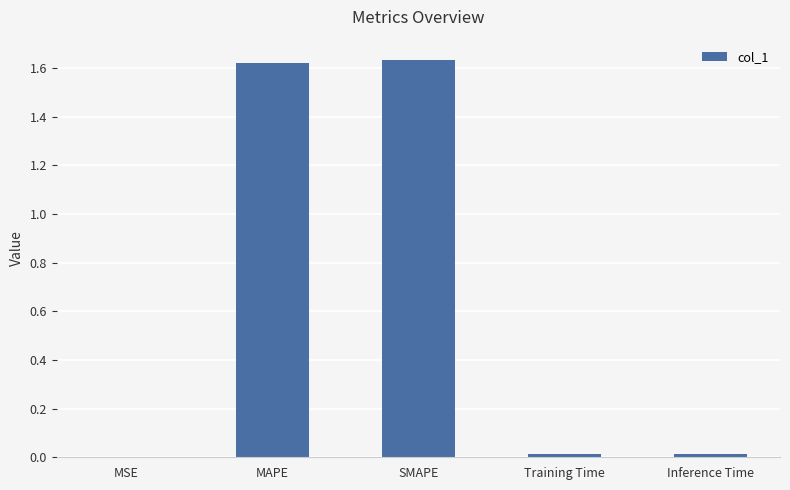

Between Inference Time and MSE, which is larger?

Inference Time